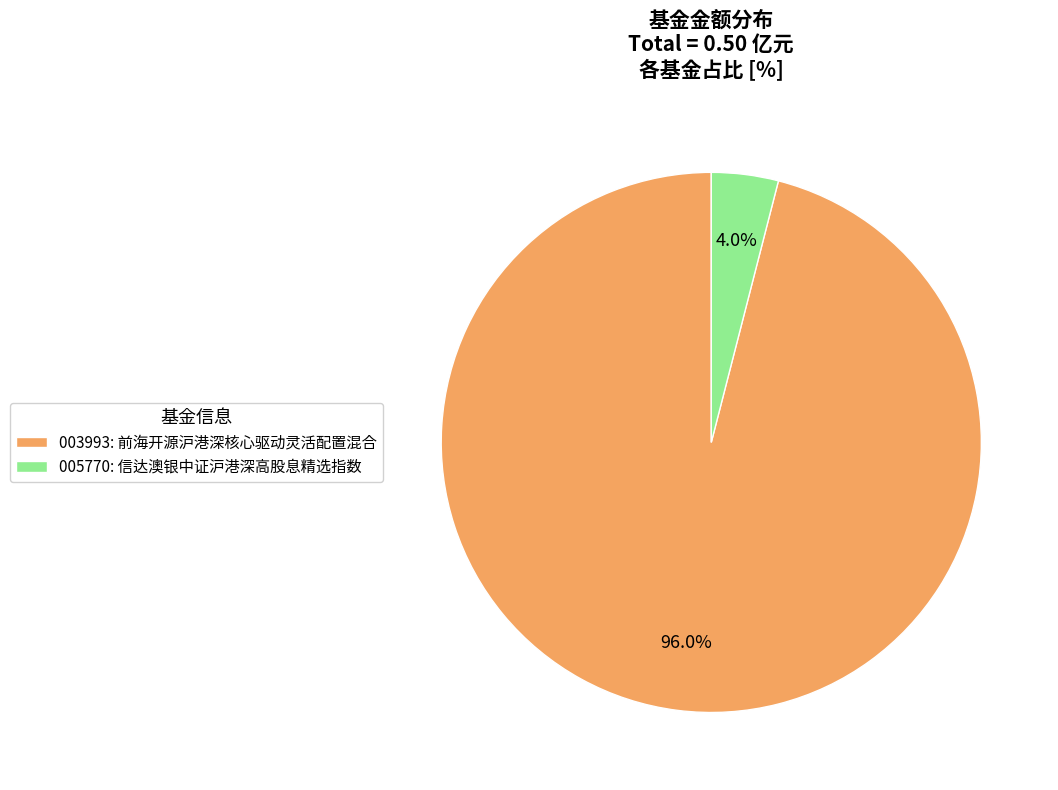

Which has a higher value, 003993: 前海开源沪港深核心驱动灵活配置混合 or 005770: 信达澳银中证沪港深高股息精选指数?

003993: 前海开源沪港深核心驱动灵活配置混合